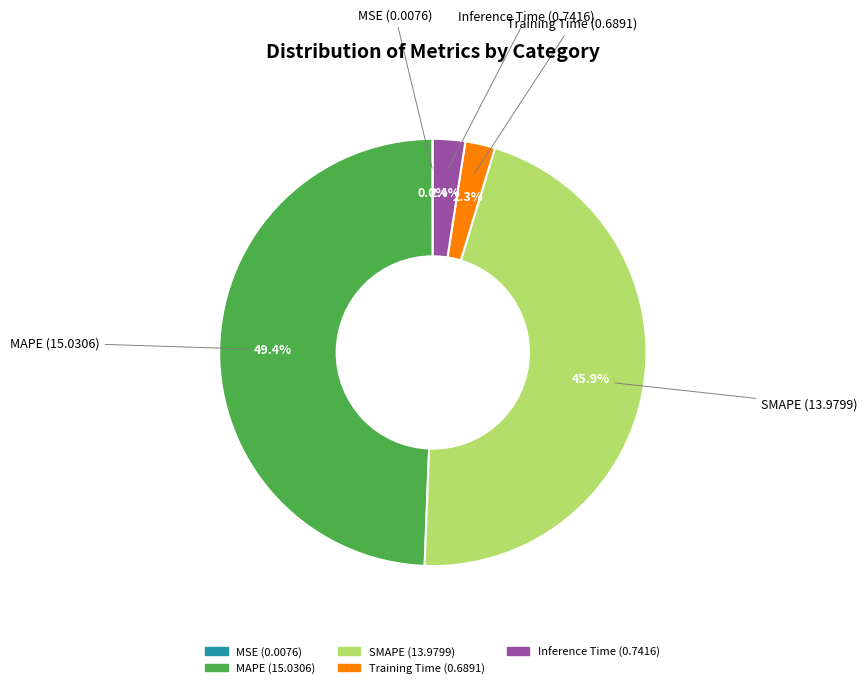

Is it true that SMAPE is 46% of the pie?

True